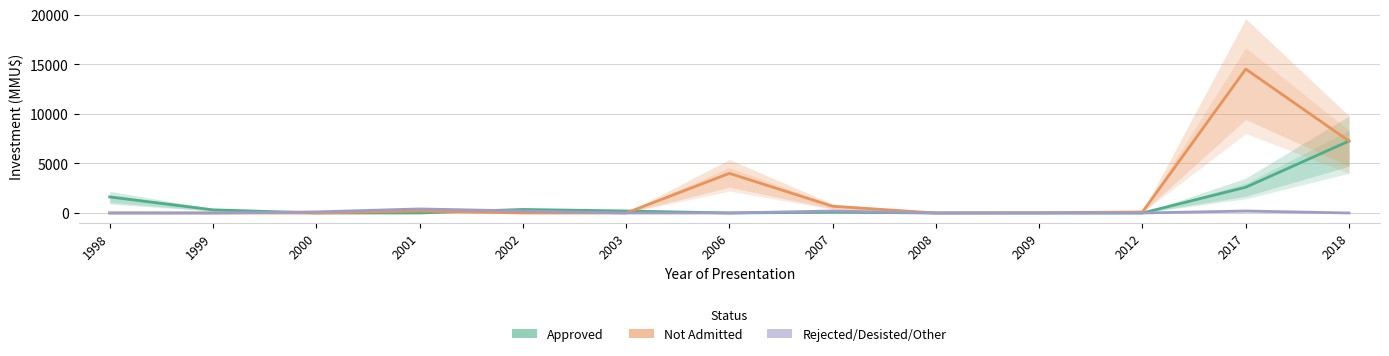

How many lines are shown in the chart?

3